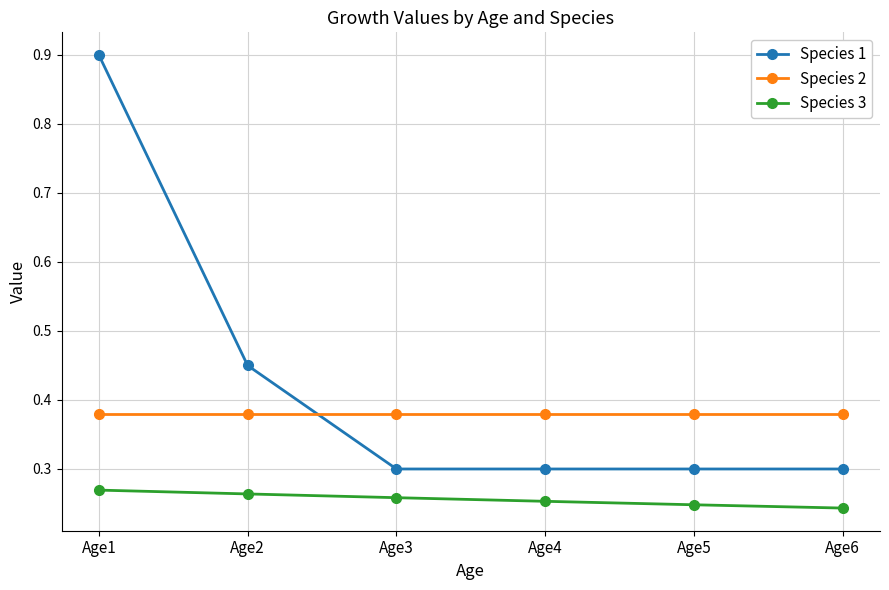

List the series in order of their peak value, highest first.

Species 1, Species 2, Species 3